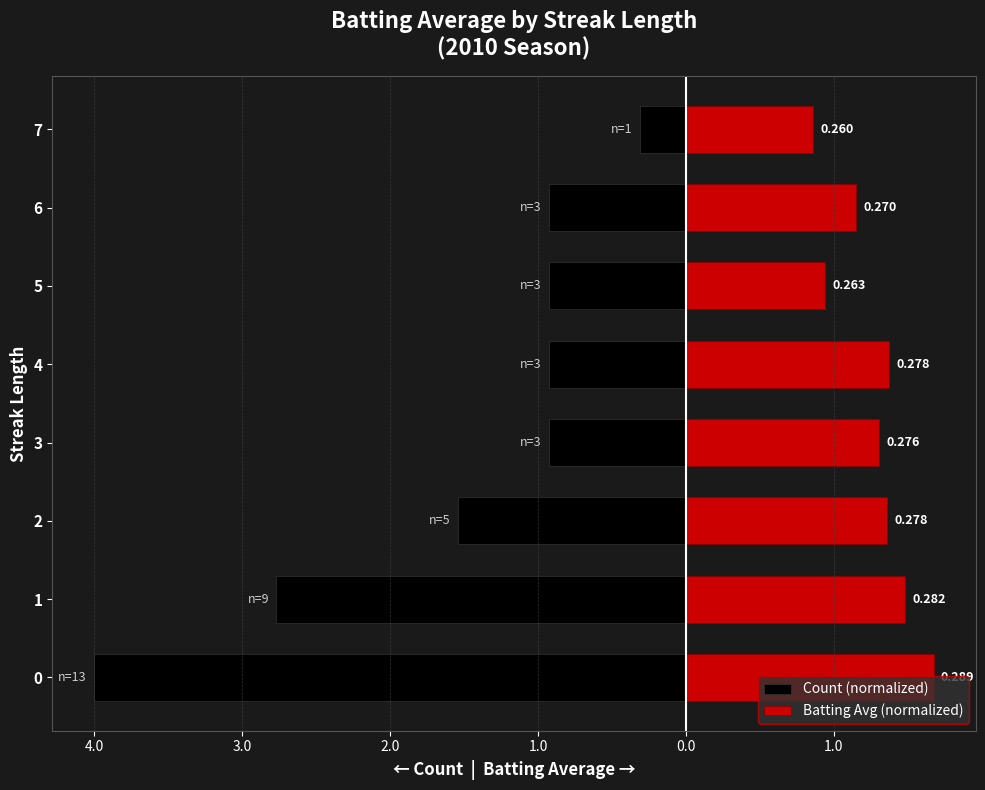

Which has a higher value, 2 or 4?

4